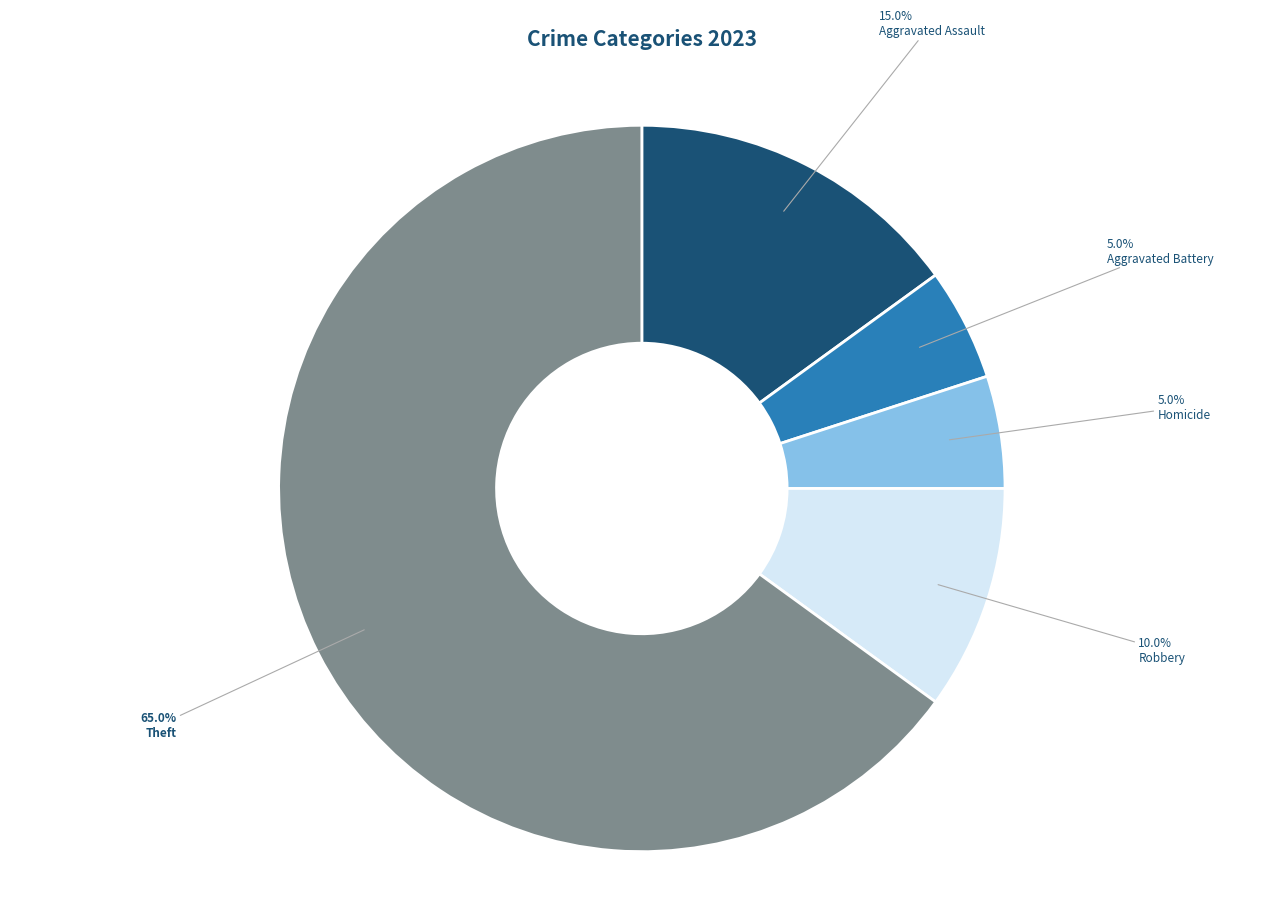

To the nearest percent, what is the average slice percentage?

20%